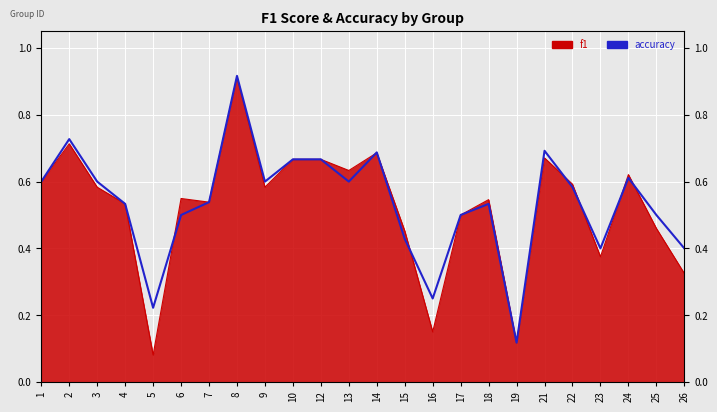

What is the value of the 7th point from the left?

0.5